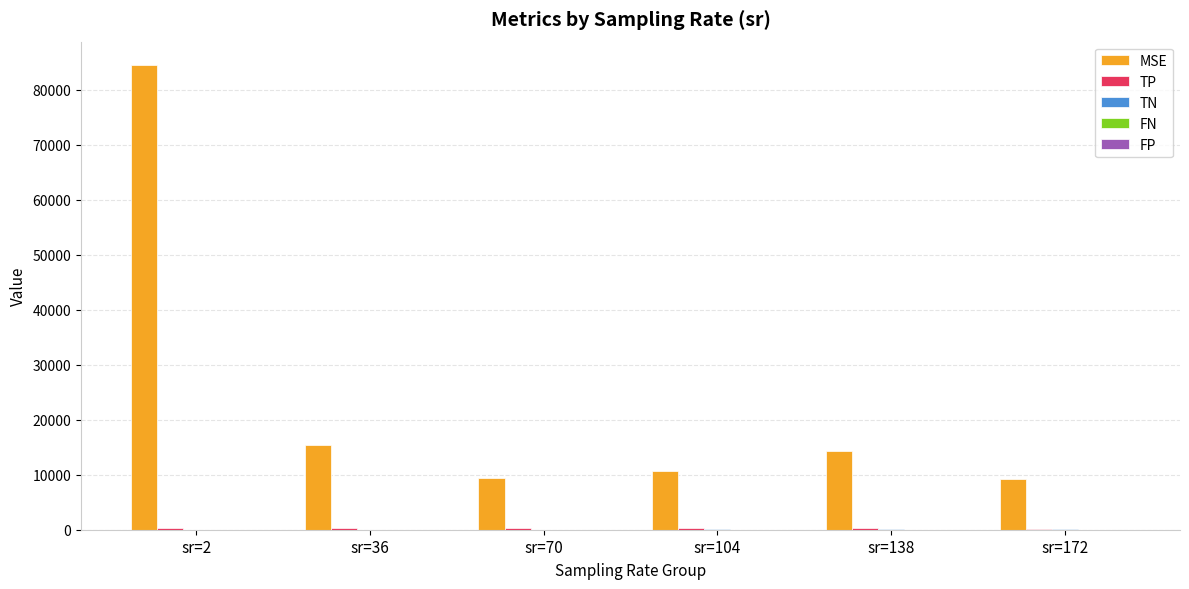

At which category is the sum across all series the highest?

sr=2